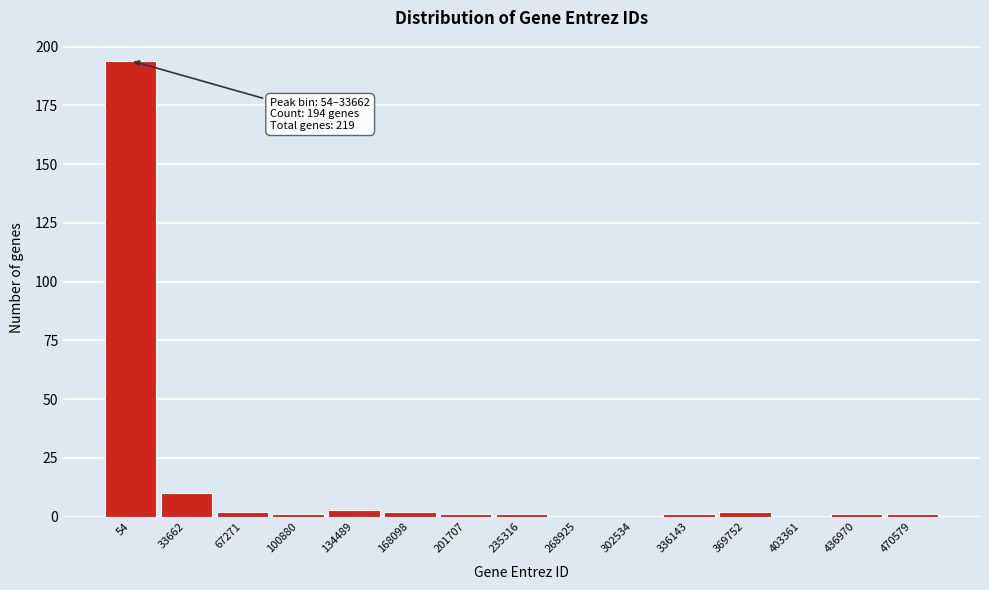

Reading left to right, extract all data points from this chart.

54=194	33662=10	67271=2	100880=1	134489=3	168098=2	201707=1	235316=1	268925=0	302534=0	336143=1	369752=2	403361=0	436970=1	470579=1